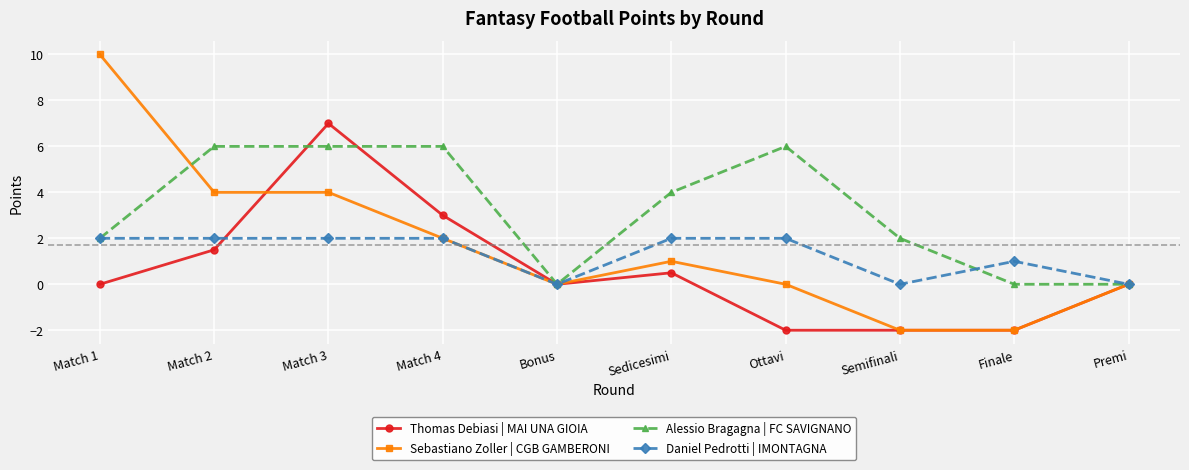

How many lines are shown in the chart?

4